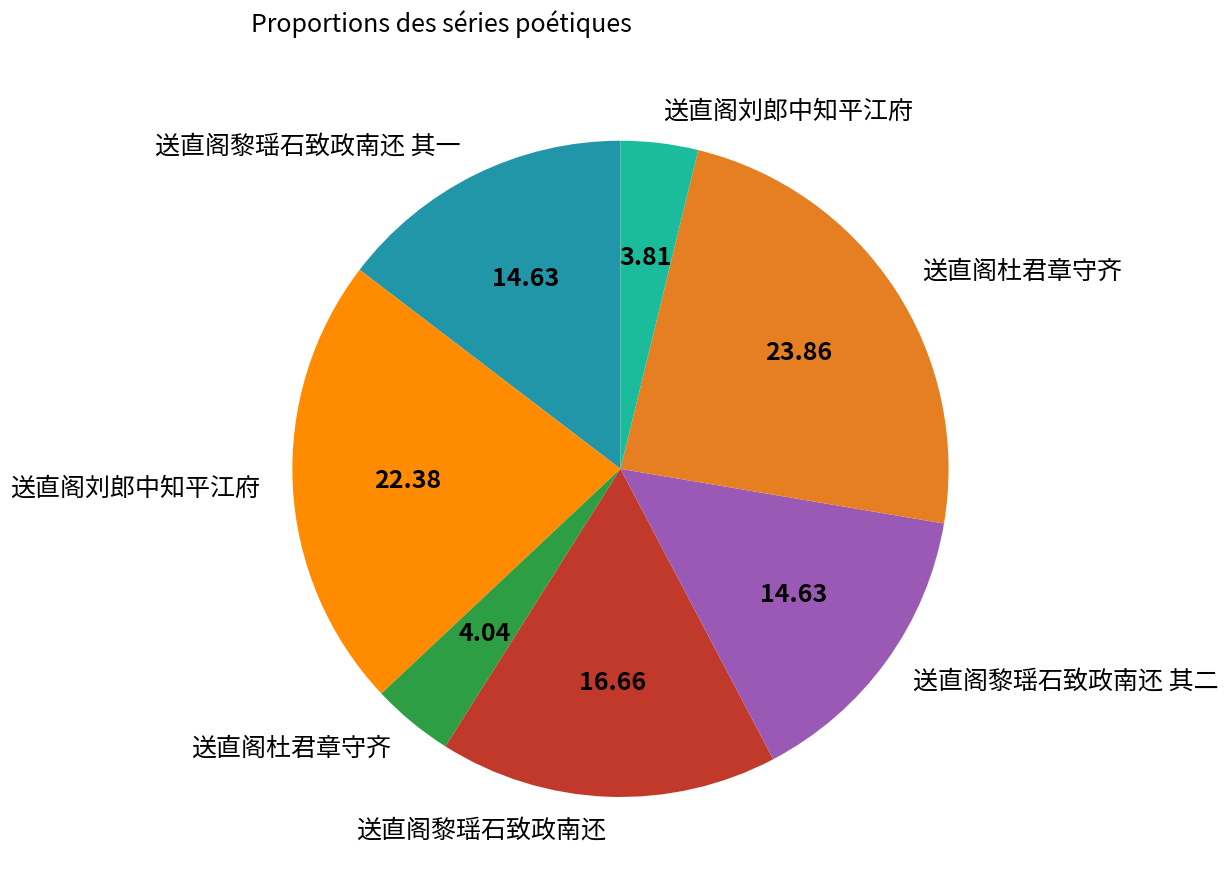

Is there any slice that represents more than half of the pie?

No